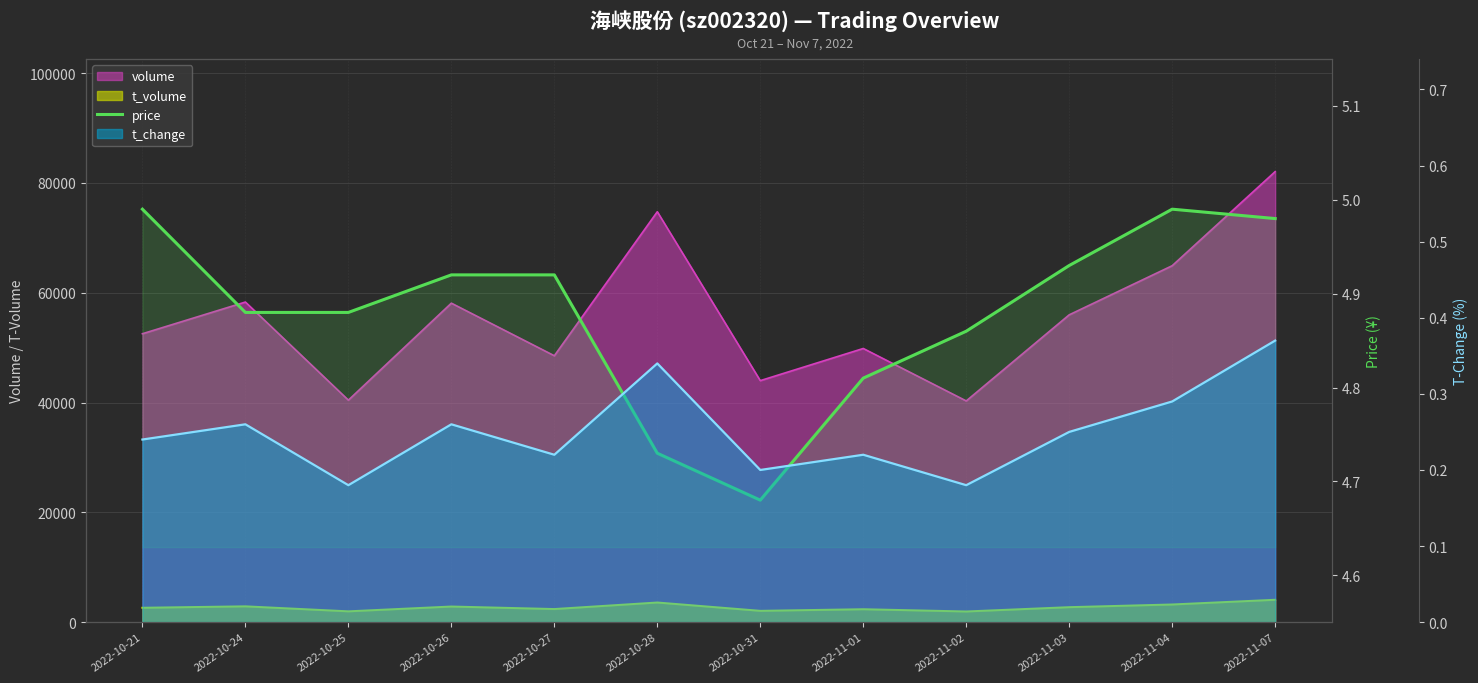

What is the value of the 8th point from the left?

4.8